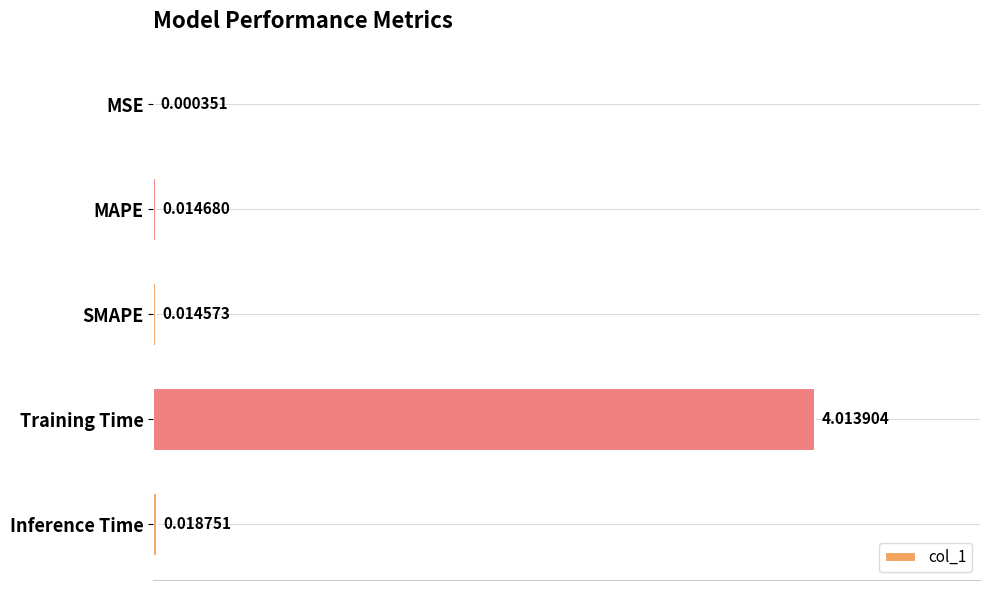

Between MAPE and SMAPE, which is larger?

MAPE